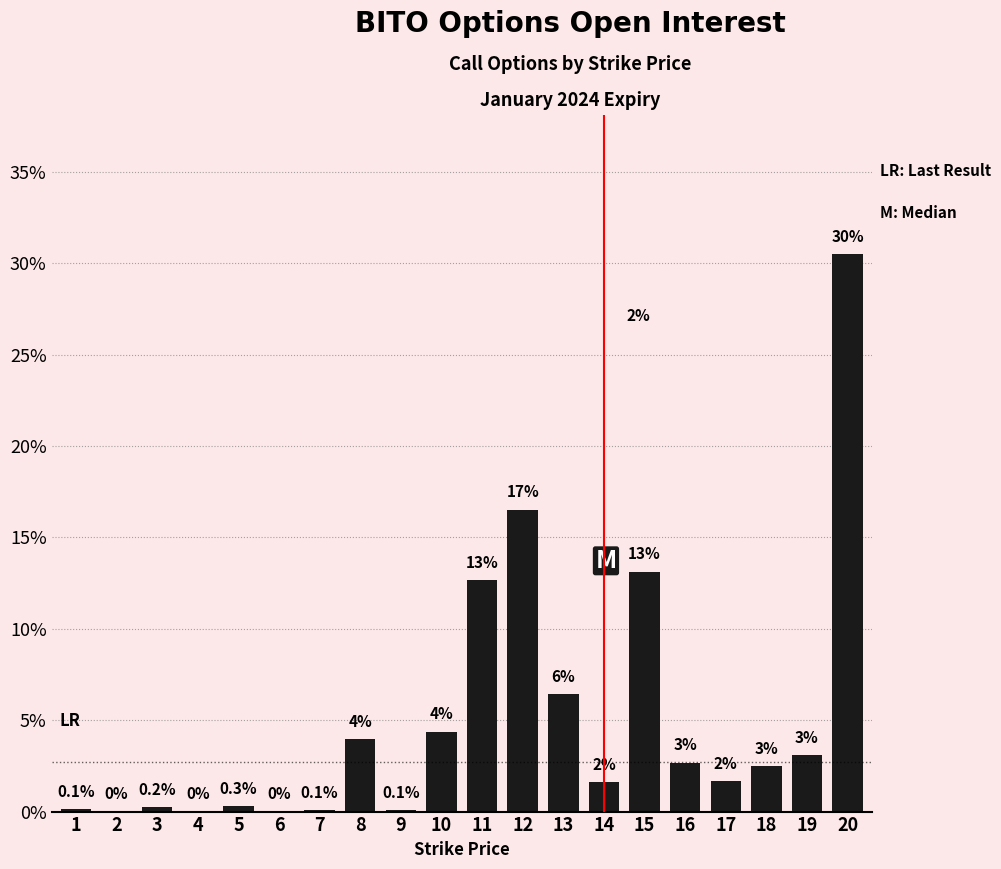

What is the difference between the values at 18 and 9?

2.4